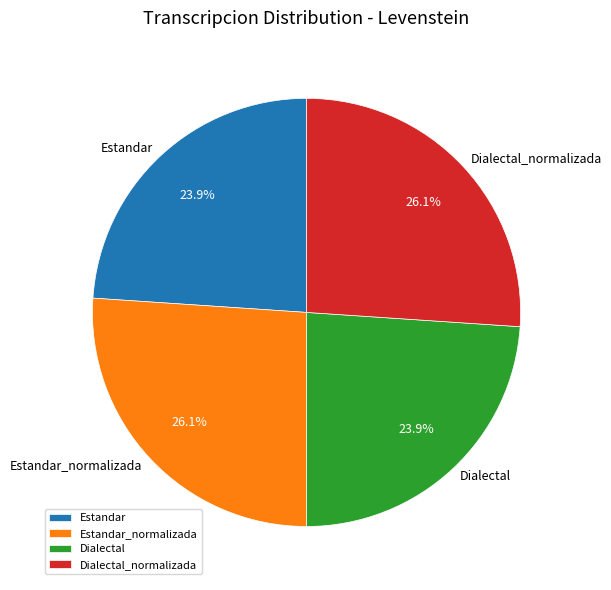

Between Estandar_normalizada and Dialectal, which is larger?

Estandar_normalizada